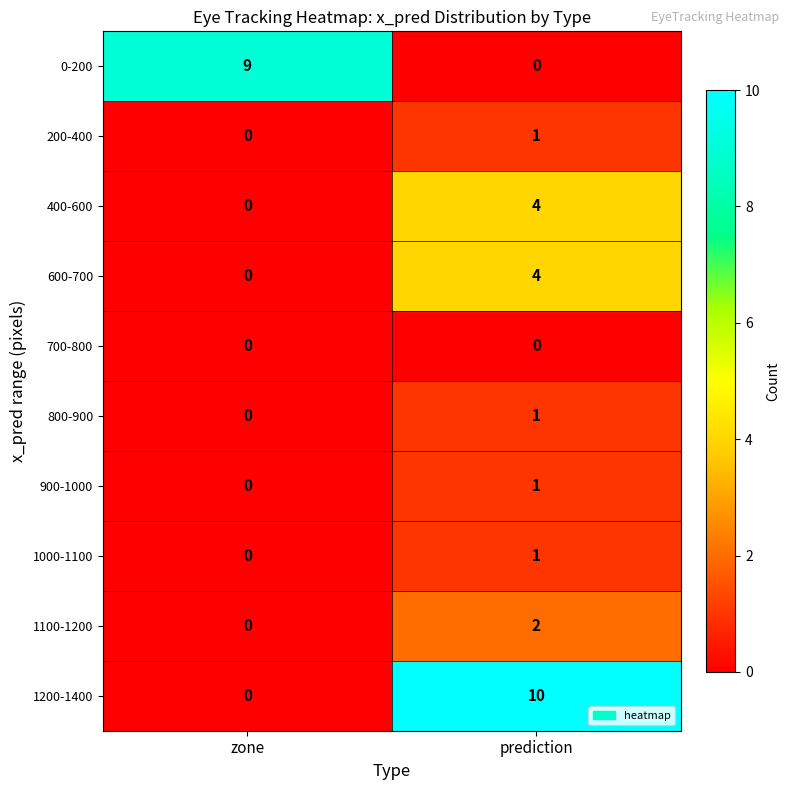

What is the difference between the 1200-1400 values at prediction and zone?

10